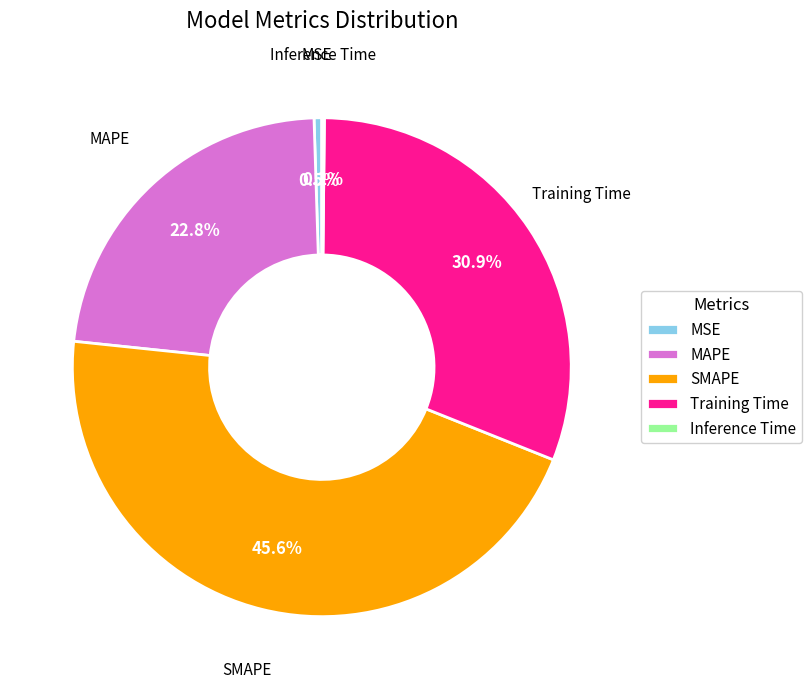

What is the total percentage of SMAPE and Training Time?

76.5%